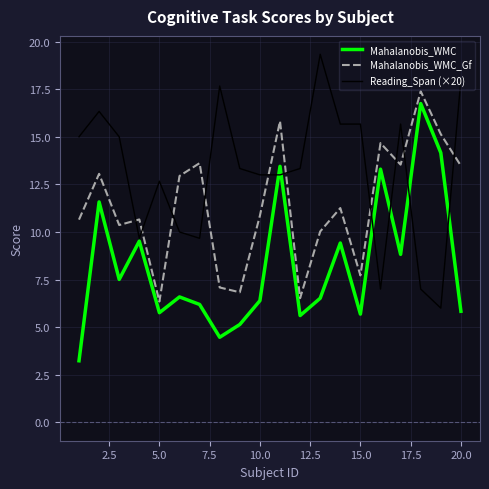

What is the highest value of the Reading_Span (×20) series?

19.3